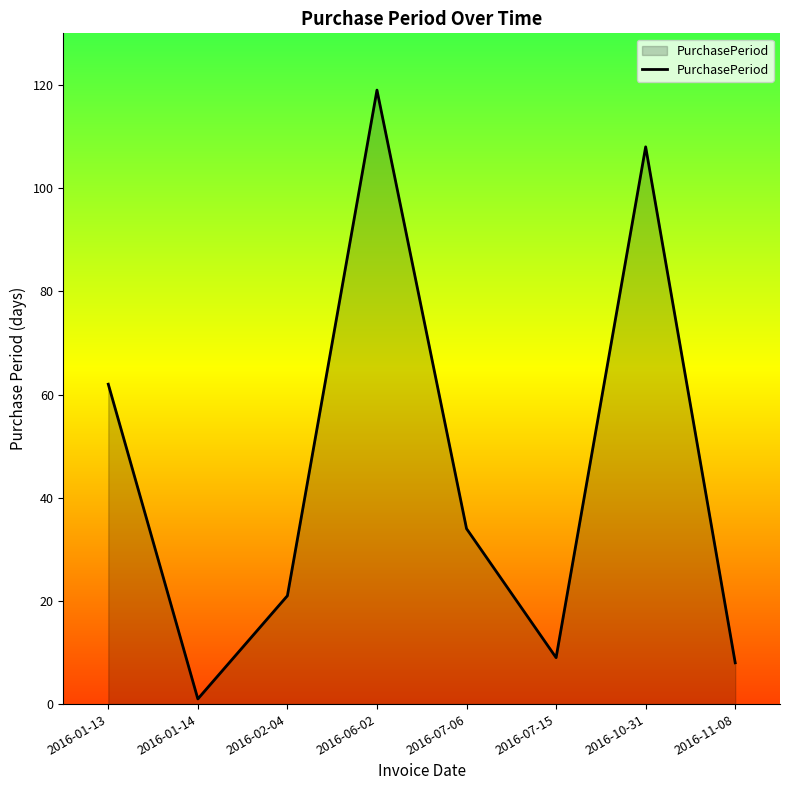

What is the ratio of the value at 2016-07-06 to the value at 2016-02-04?

1.6